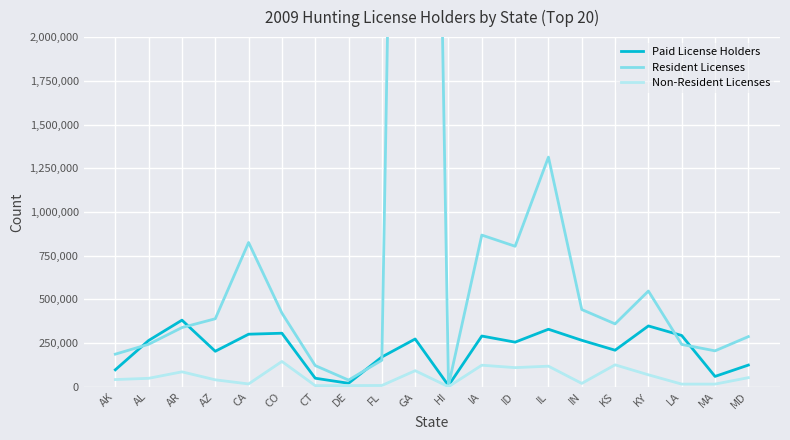

Is it true that Resident Licenses equals 95387 at MA?

False